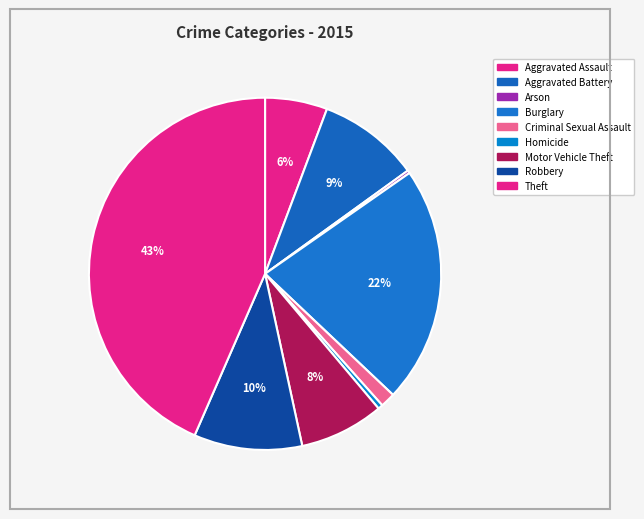

Rank the categories by value from highest to lowest.

Theft, Burglary, Robbery, Aggravated Battery, Motor Vehicle Theft, Aggravated Assault, Criminal Sexual Assault, Homicide, Arson